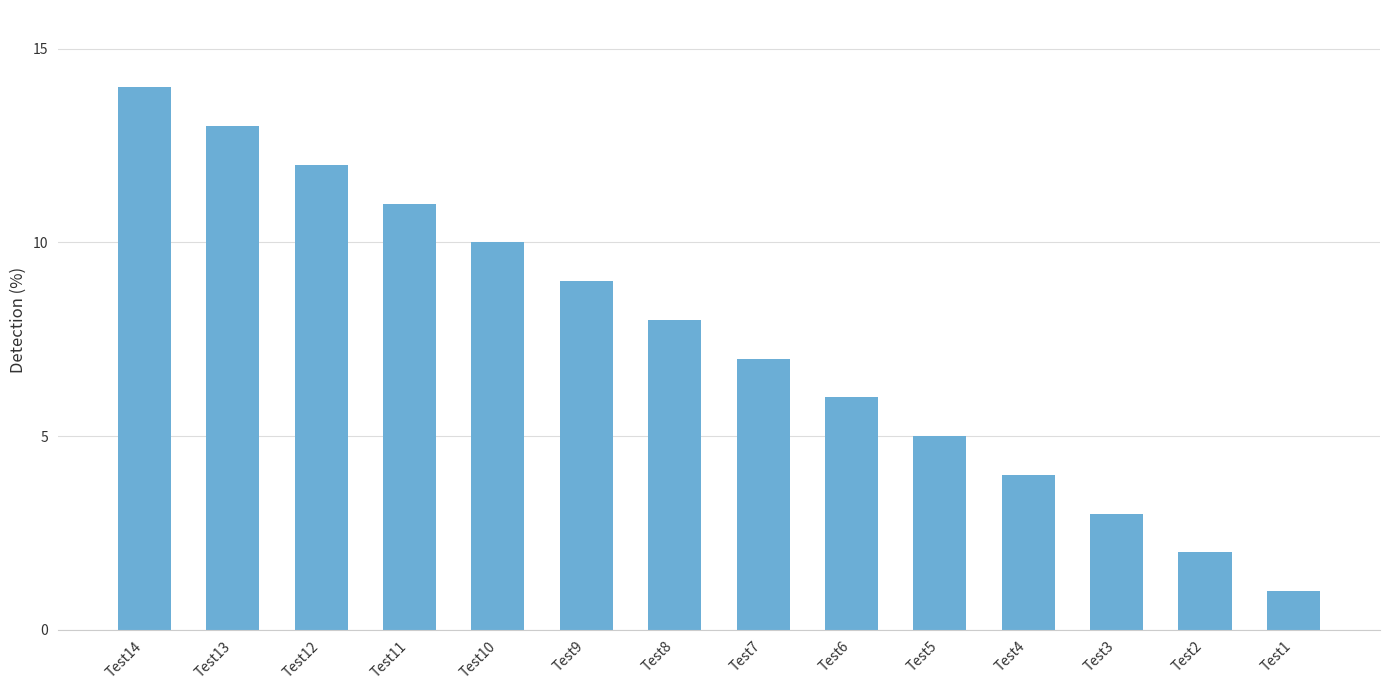

At which category does the chart reach its minimum across all series?

Test1